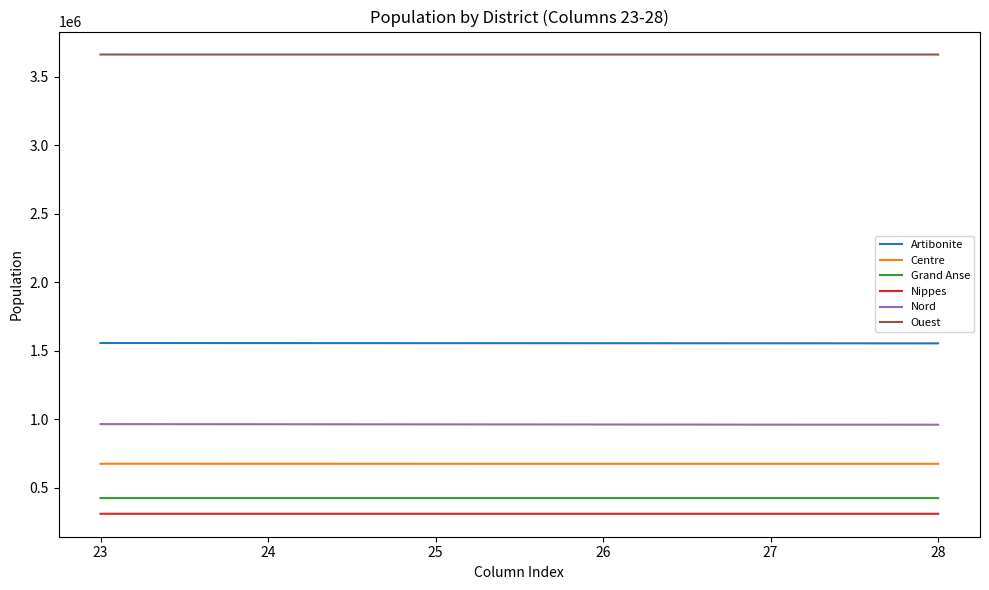

True or false: Ouest and Nord cross at least once.

False